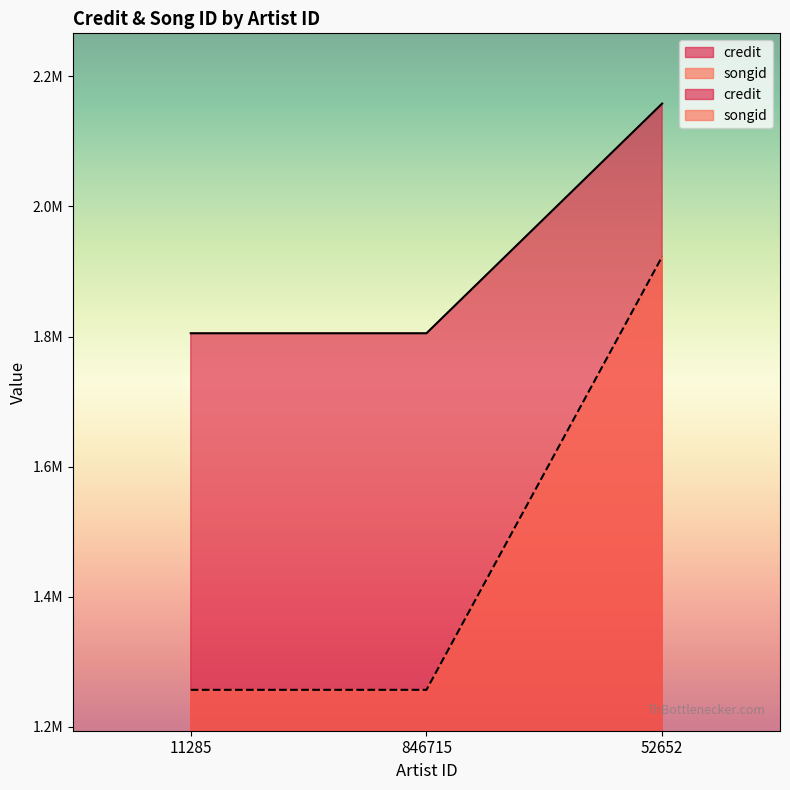

What is the minimum value for songid?

1257036